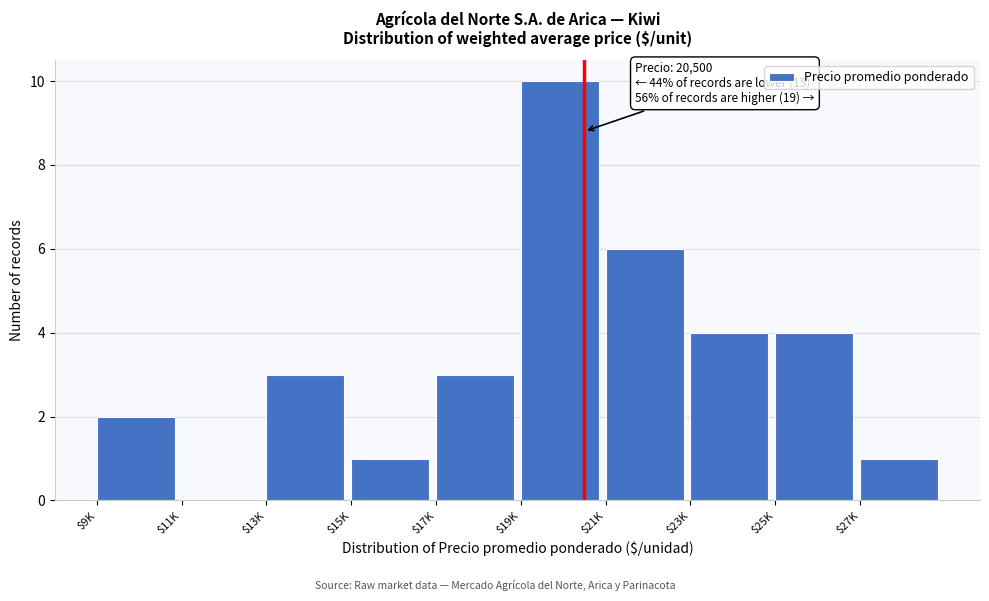

True or false: the data shows 1 at $27K.

True